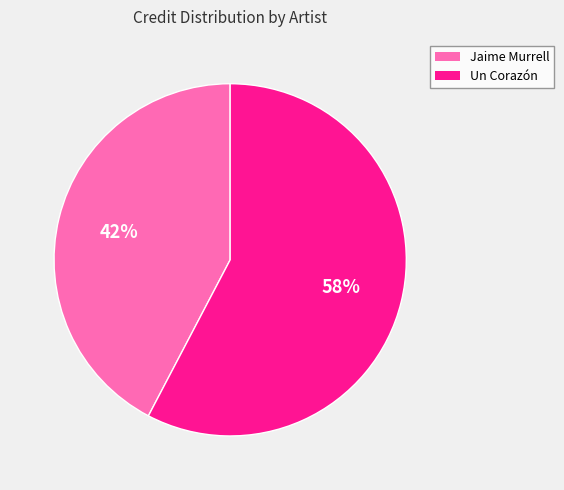

What is the largest slice in the pie chart?

Un Corazón